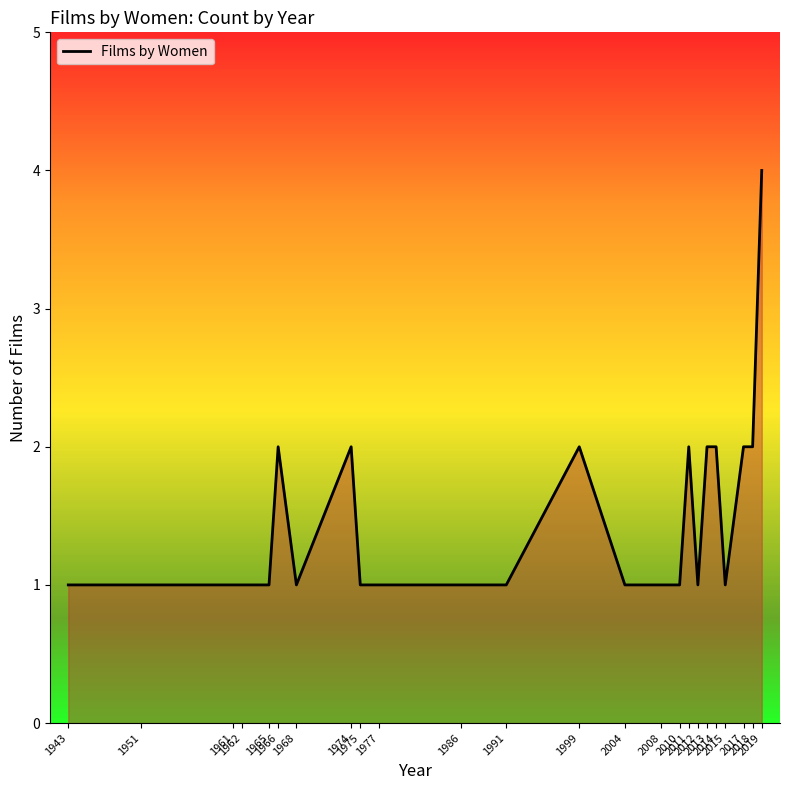

Does the chart have visible grid lines?

No